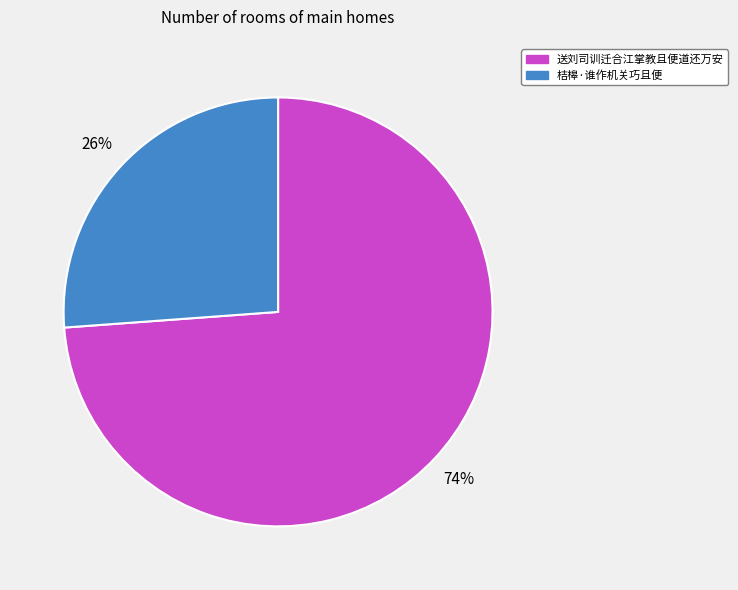

Which category has the biggest portion of the pie?

送刘司训迁合江掌教且便道还万安